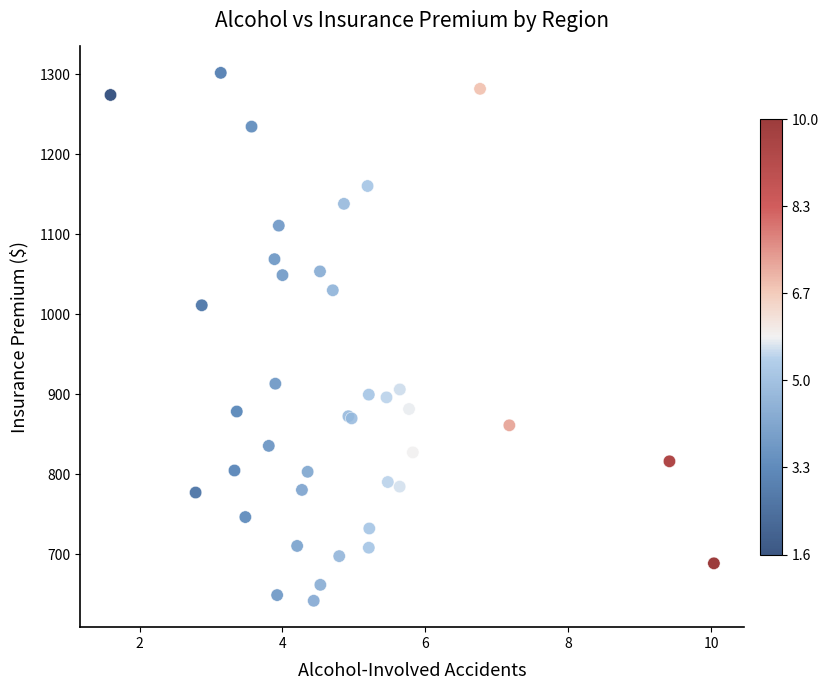

What Y value in the scatter plot is closest to 971?

1011.1